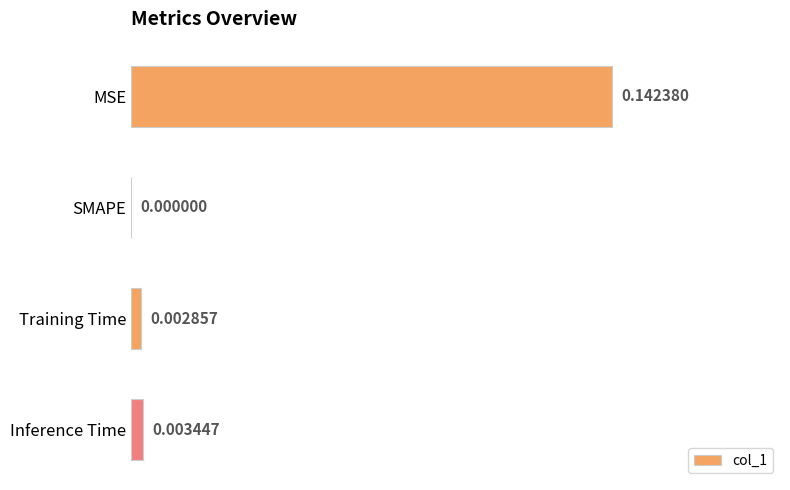

Which has a higher value, Inference Time or MSE?

MSE